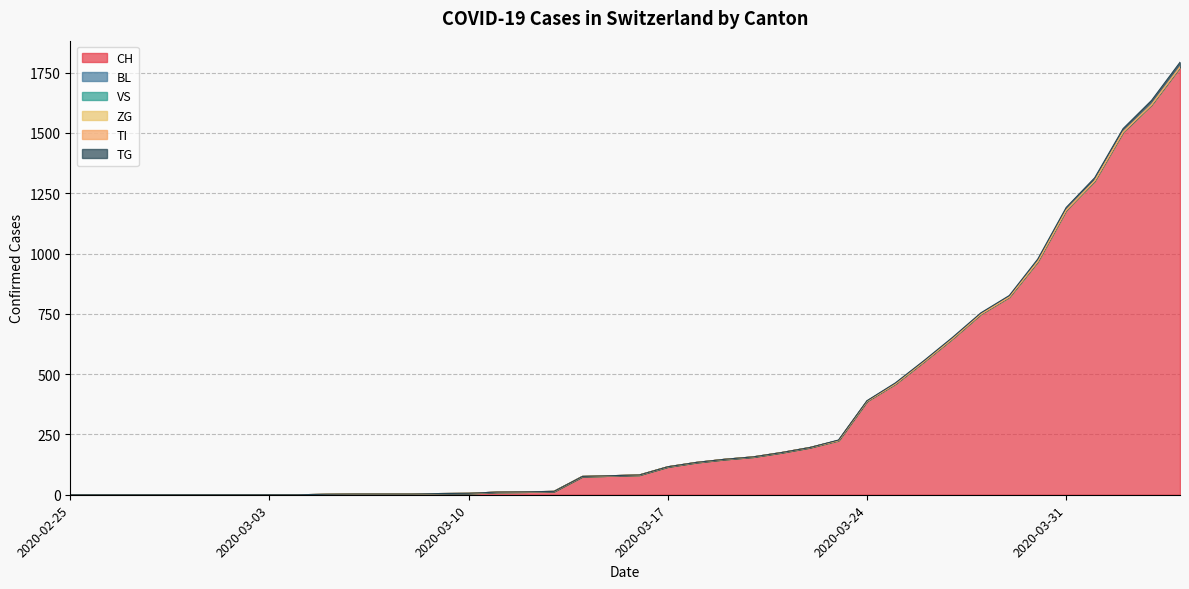

True or false: TG and TI cross at least once.

False